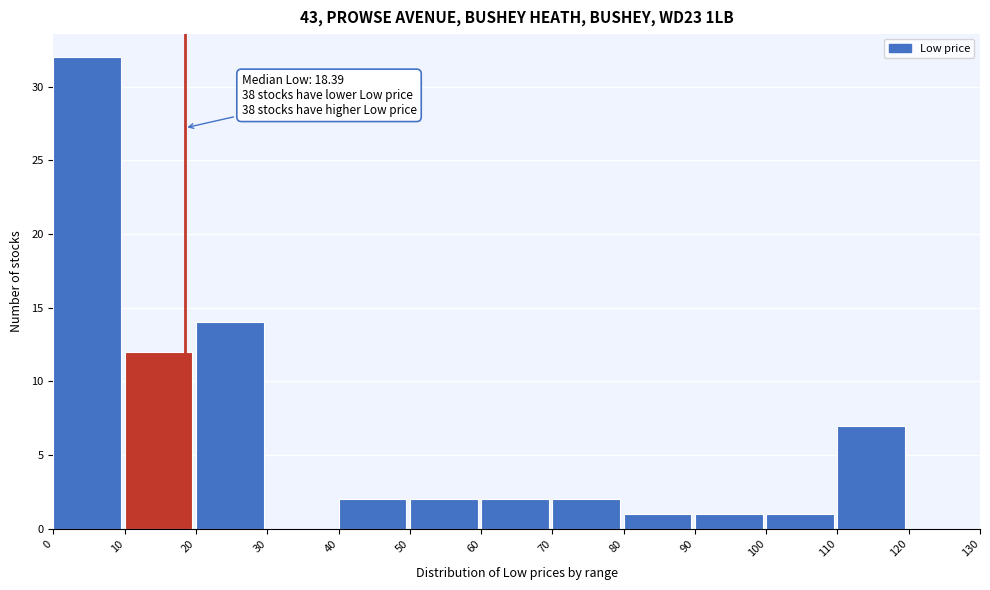

Which range on the x-axis has the tallest bar?

0 to 10